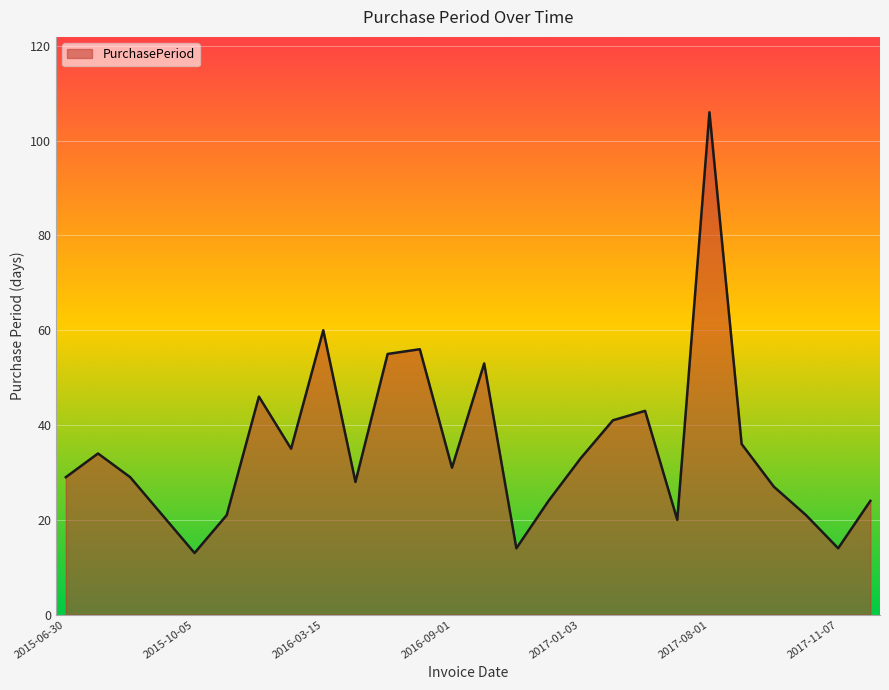

What is the difference between the maximum and minimum values?

93